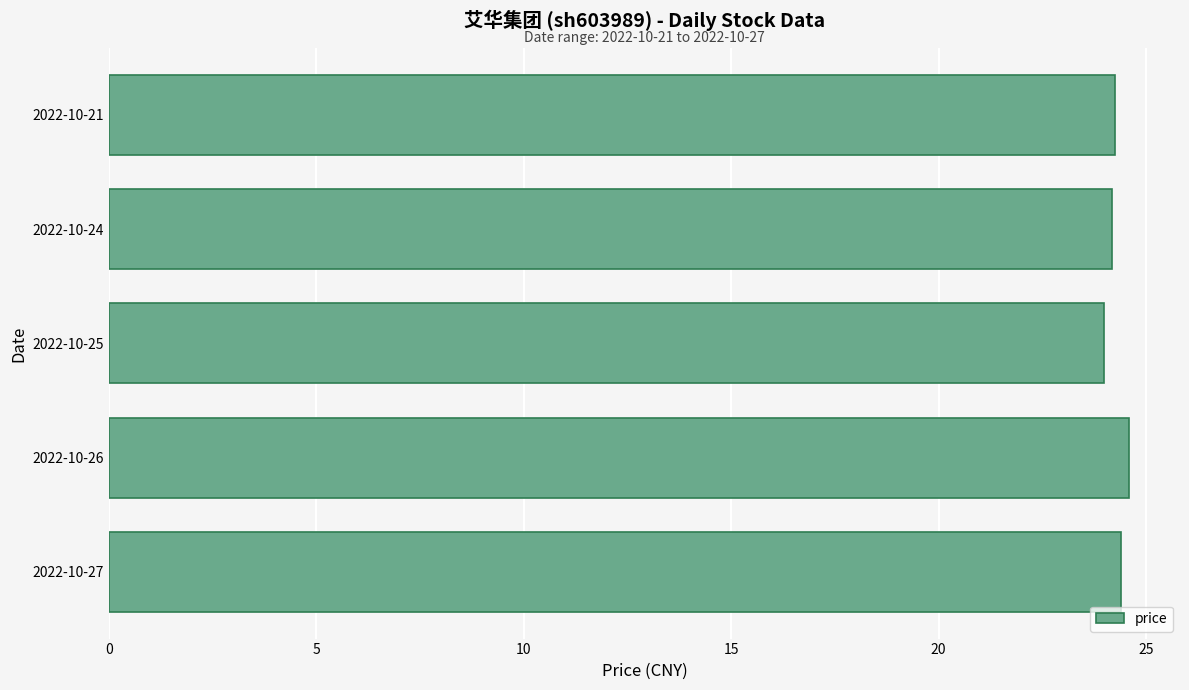

Are the bars grouped side by side (vs. stacked)?

No